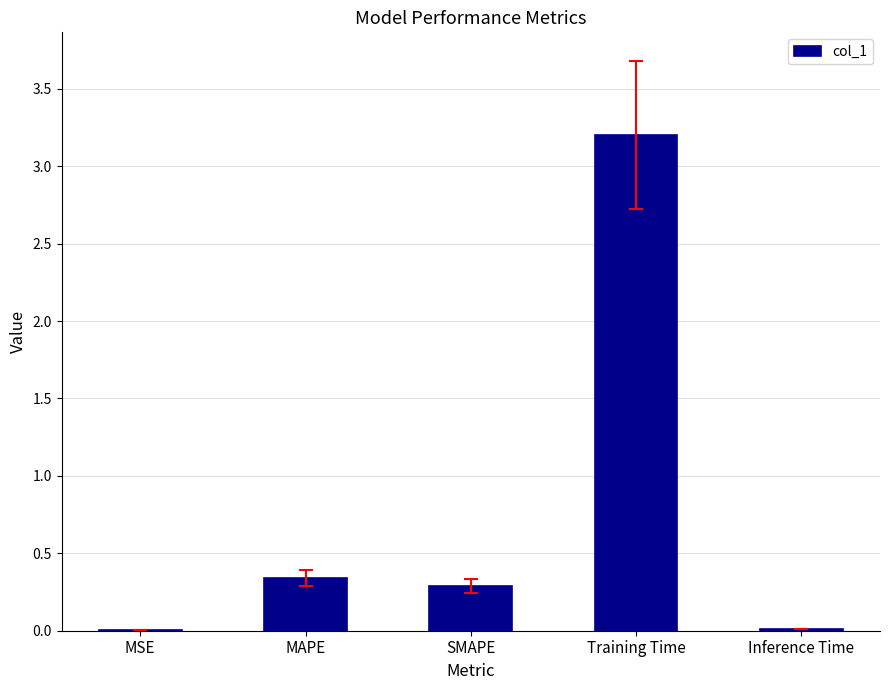

What is the change in value from MSE to Training Time?

+3.2